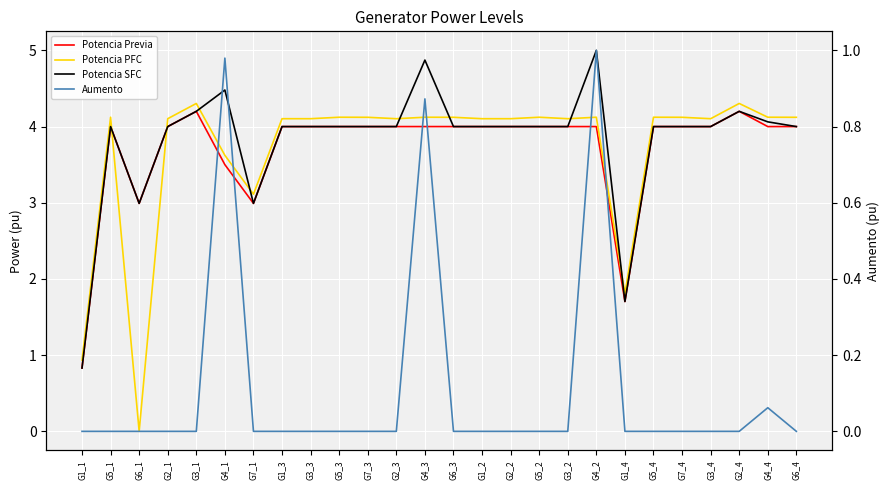

Reading left to right, transcribe all the data shown in this chart.

Potencia Previa: 0.8	4.0	3.0	4.0	4.2	3.5	3.0	4.0	4.0	4.0	4.0	4.0	4.0	4.0	4.0	4.0	4.0	4.0	4.0	1.7	4.0	4.0	4.0	4.2	4.0	4.0
Potencia PFC: 0.9	4.1	0.0	4.1	4.3	3.6	3.1	4.1	4.1	4.1	4.1	4.1	4.1	4.1	4.1	4.1	4.1	4.1	4.1	1.8	4.1	4.1	4.1	4.3	4.1	4.1
Potencia SFC: 0.8	4.0	3.0	4.0	4.2	4.5	3.0	4.0	4.0	4.0	4.0	4.0	4.9	4.0	4.0	4.0	4.0	4.0	5.0	1.7	4.0	4.0	4.0	4.2	4.1	4.0
Aumento: 0.0	0.0	0.0	0.0	0.0	1.0	0.0	0.0	0.0	0.0	0.0	0.0	0.9	0.0	0.0	0.0	0.0	0.0	1.0	0.0	0.0	0.0	0.0	0.0	0.1	0.0